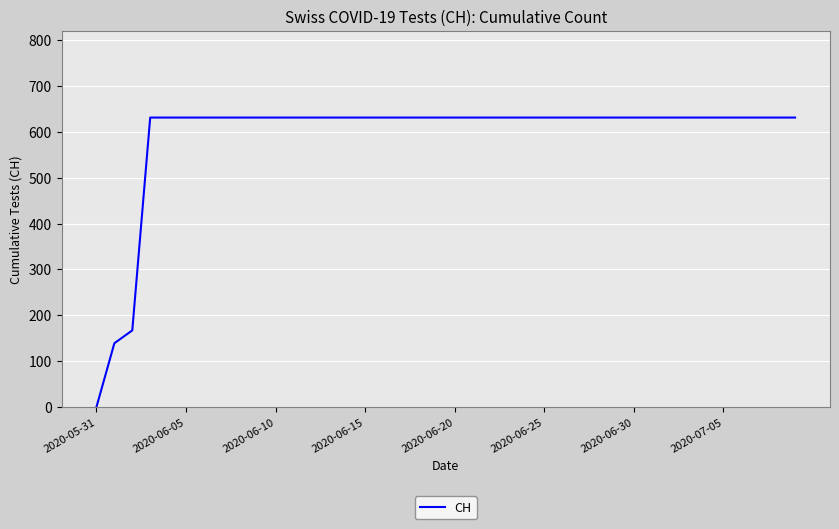

What is the maximum value shown in the chart?

631